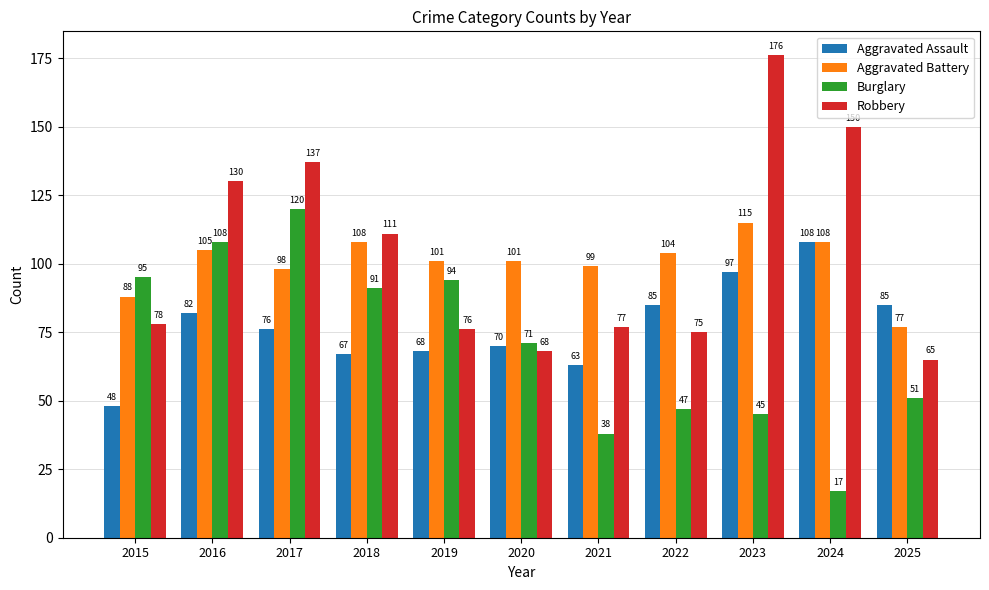

List the labels in order of Robbery value, smallest first.

2025, 2020, 2022, 2019, 2021, 2015, 2018, 2016, 2017, 2024, 2023